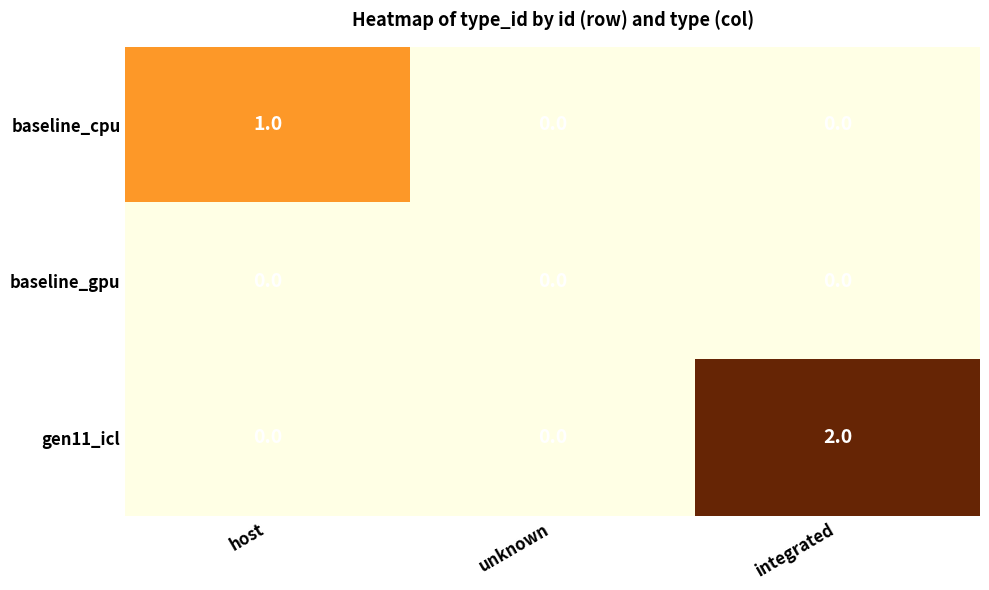

At which category does the chart reach its peak across all series?

integrated